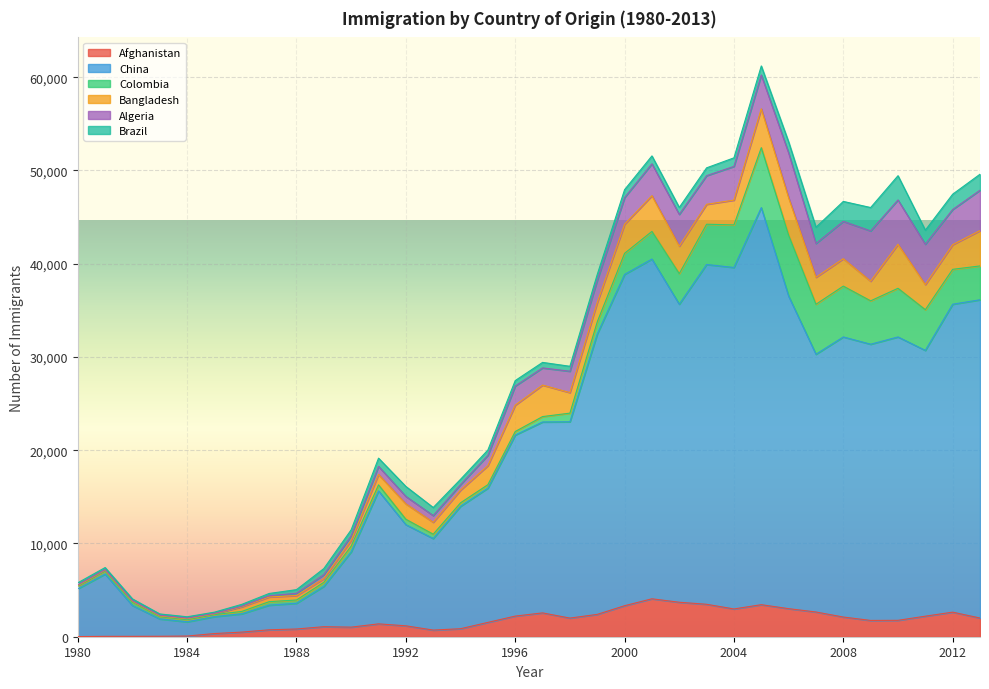

Where is the first local minimum for Colombia?

1985